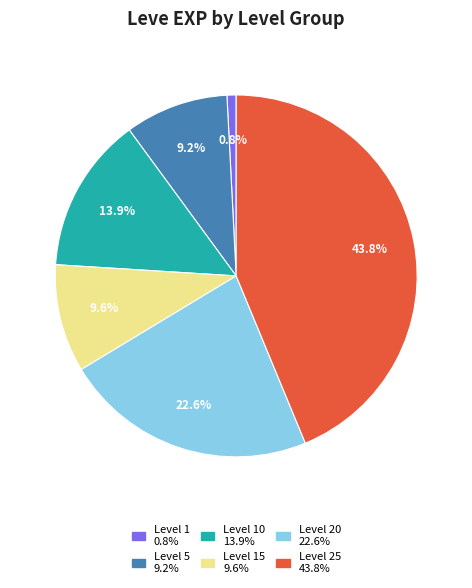

Is there a majority slice in this chart?

No